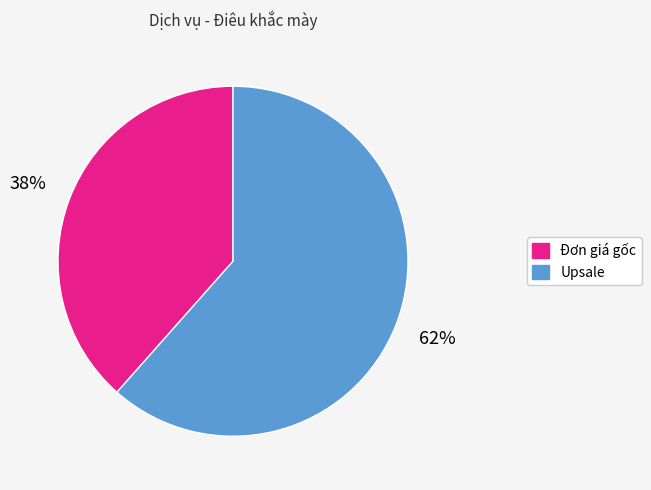

Do Upsale and Đơn giá gốc together represent more than half of the pie?

Yes